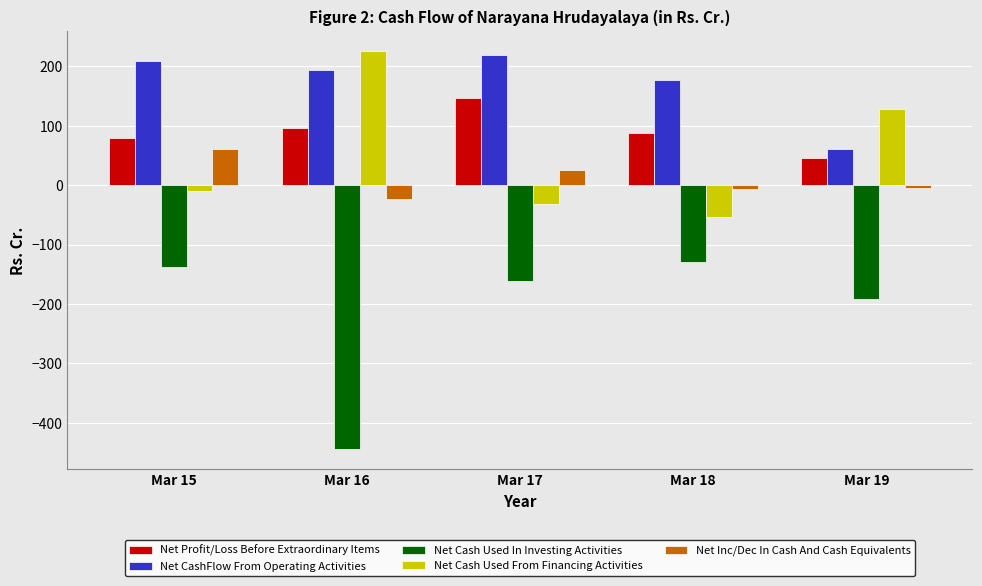

What is the difference between the highest and lowest values at Mar 16?

670.1